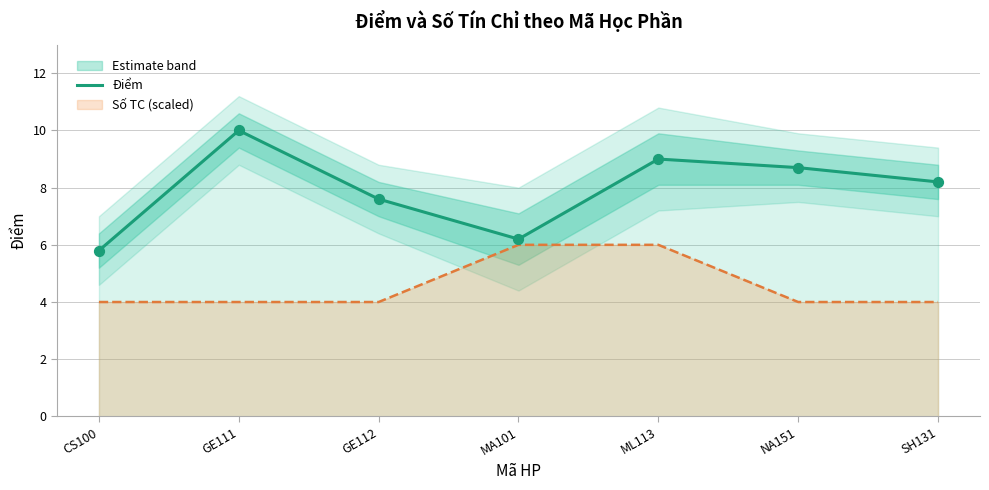

Is the value of Điểm at GE112 greater than the value of Số TC (scaled) at CS100?

Yes